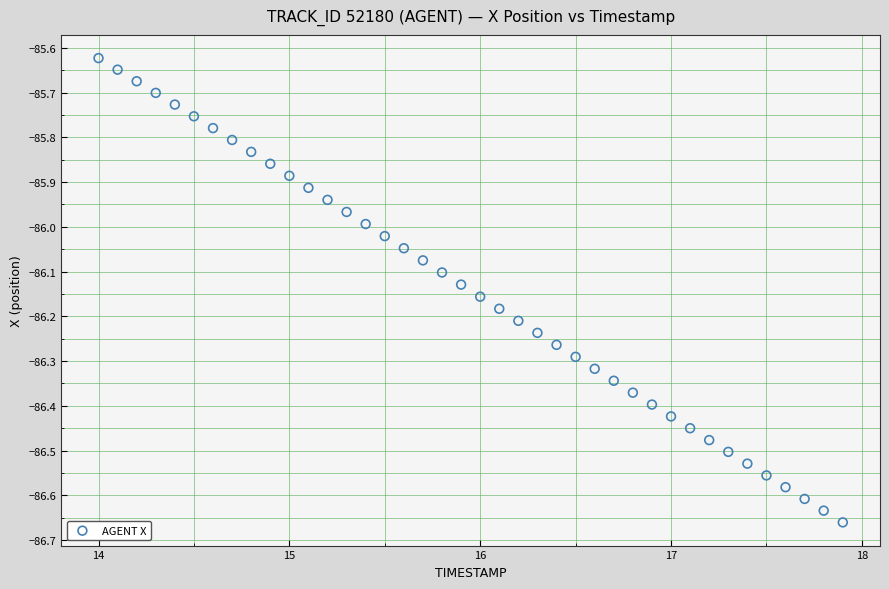

What is the range of X values (max minus min)?

3.9